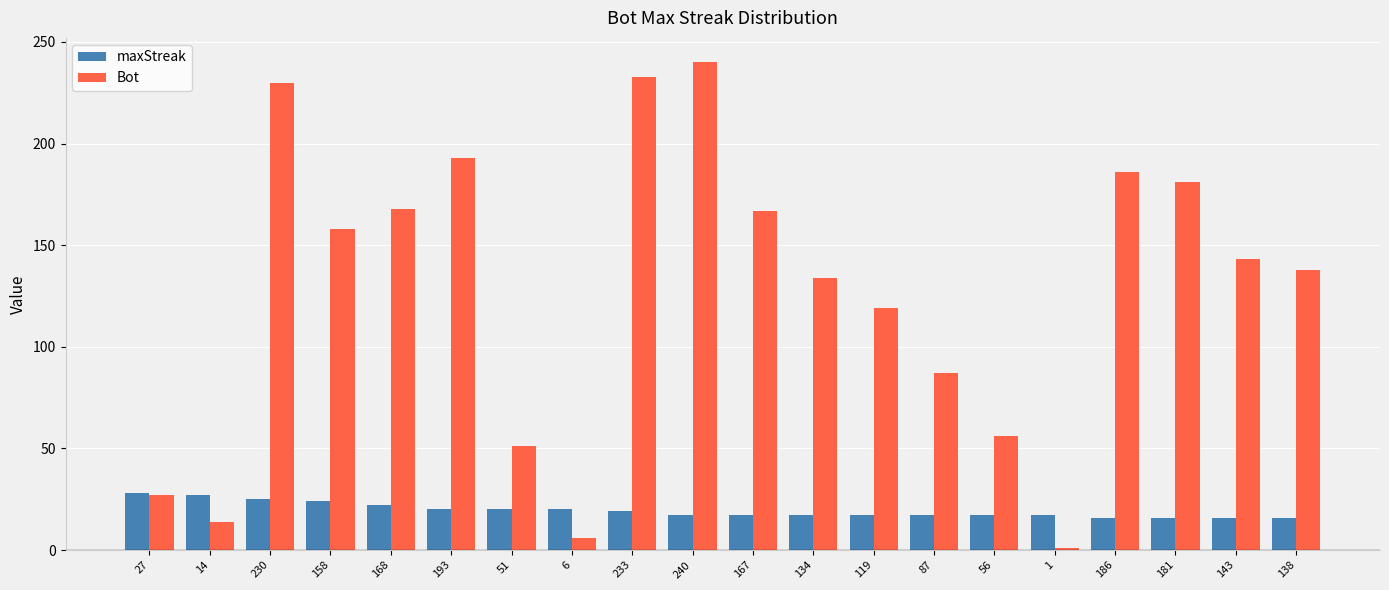

Which label corresponds to the largest value in the chart?

240